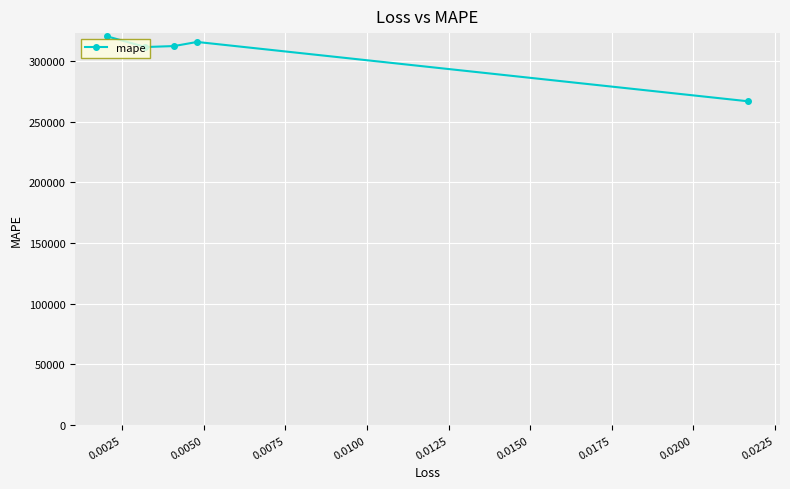

What is the greatest value displayed?

320470.3